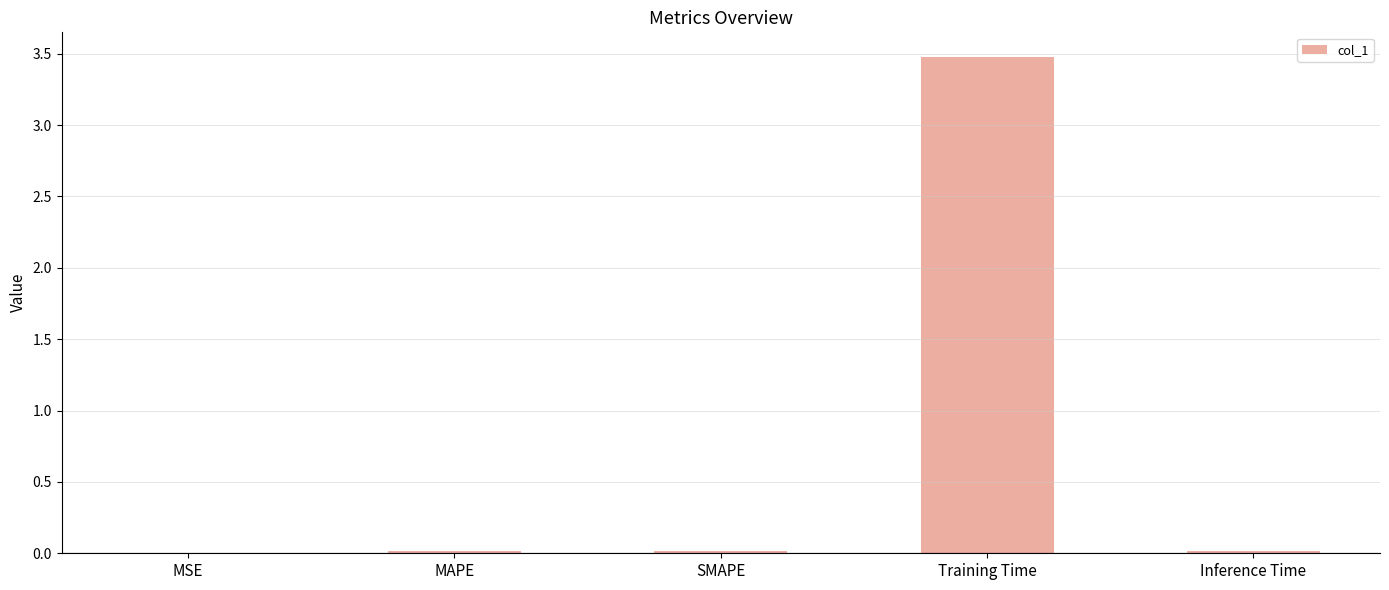

Between MSE and Training Time, which is larger?

Training Time